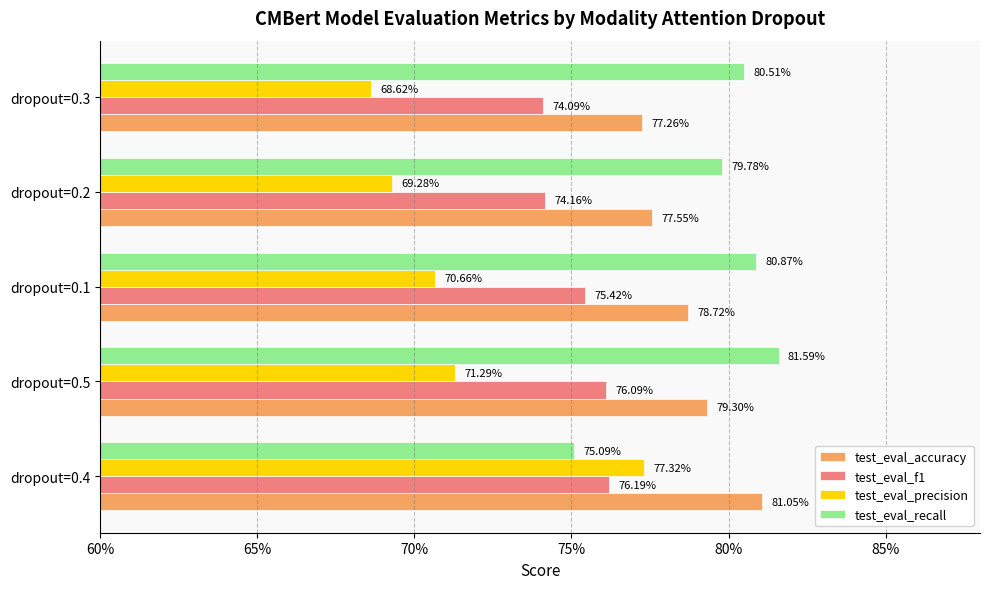

What are all the series names shown in the legend?

test_eval_accuracy, test_eval_f1, test_eval_precision, test_eval_recall